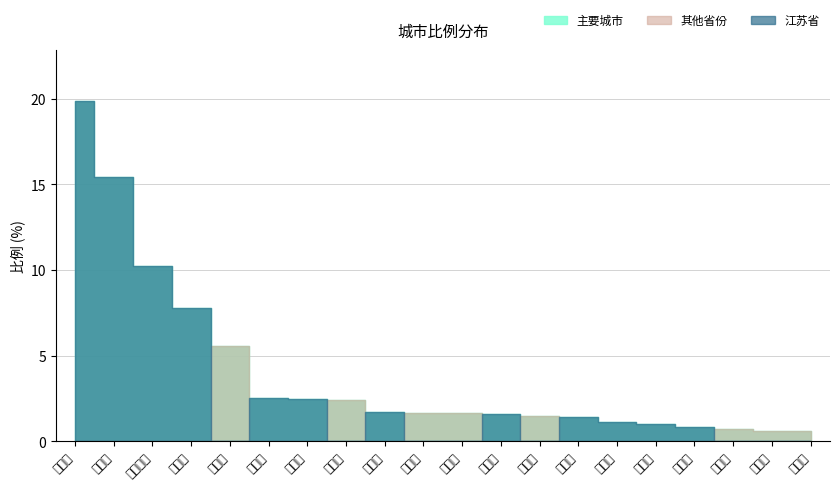

At 商丘市, list the series in order from smallest to largest.

江苏省, 主要城市, 其他省份